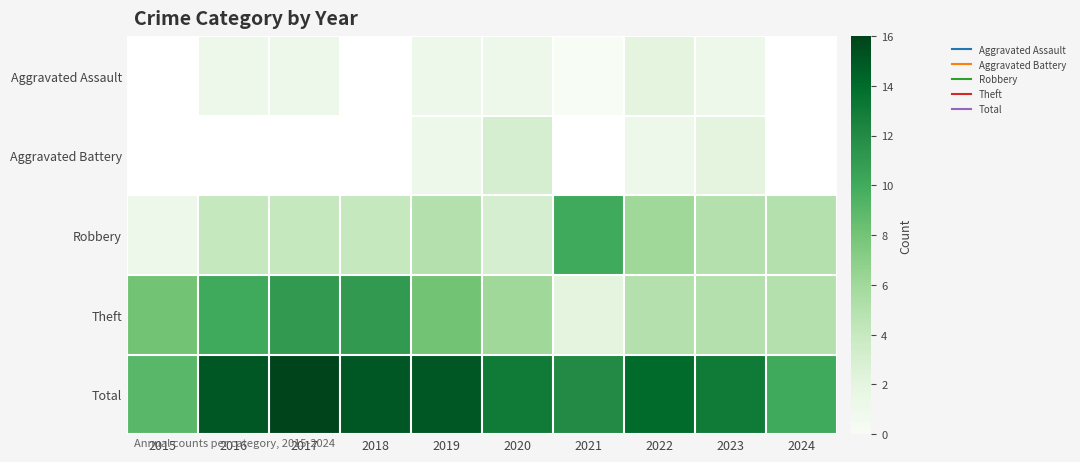

At 2016, list the series in order from smallest to largest.

Aggravated Assault, Aggravated Battery, Robbery, Theft, Total